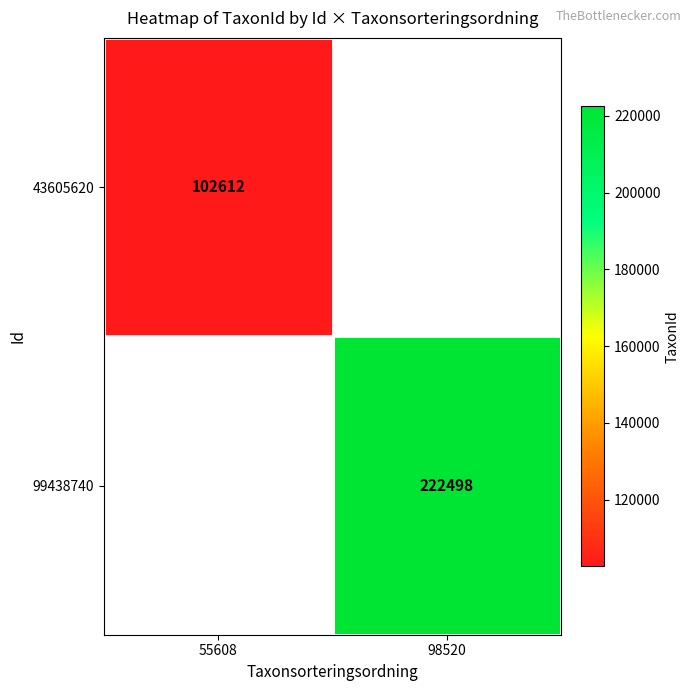

Is the value of 99438740 at 98520 greater than the value of 43605620 at 55608?

Yes